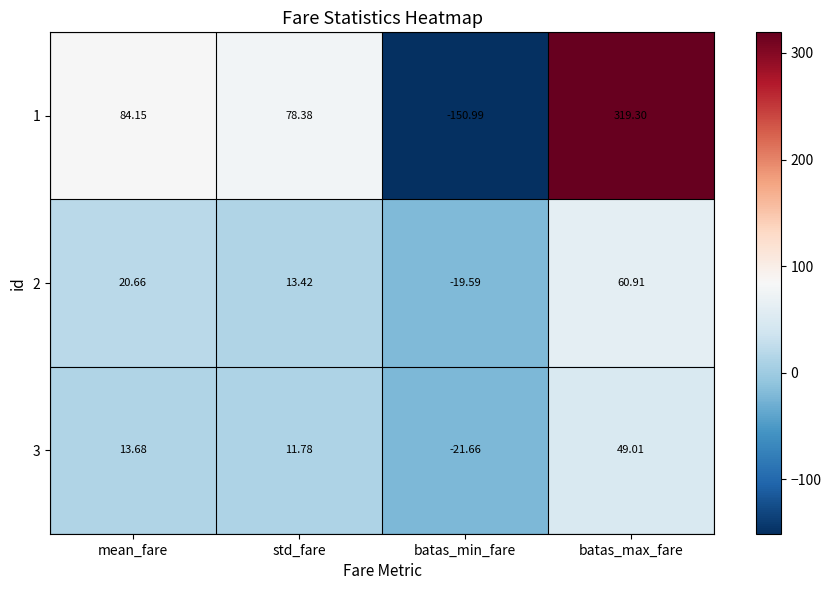

How many categories are shown in the chart?

4